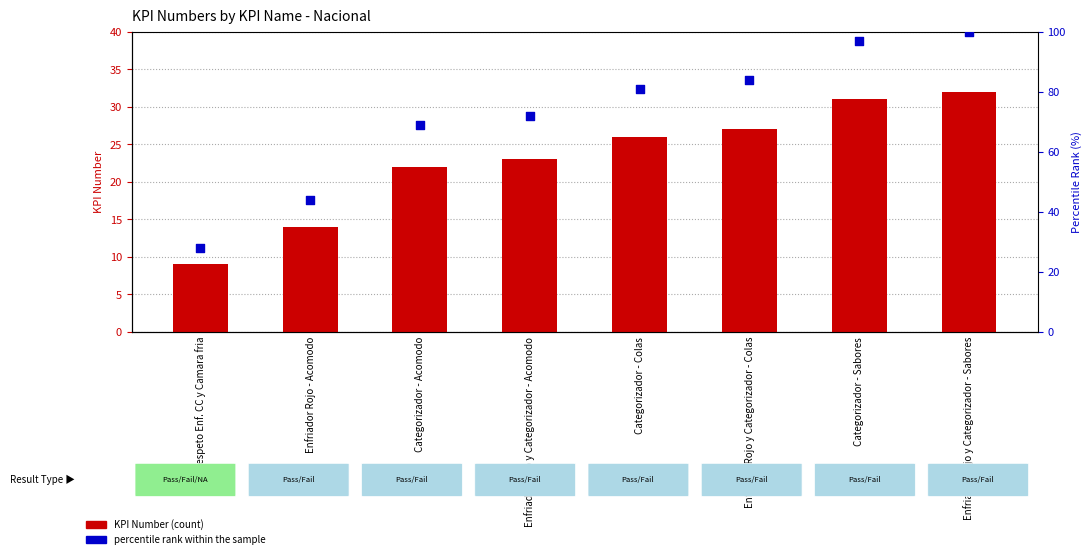

Which series has the widest spread of Y values?

percentile rank within the sample